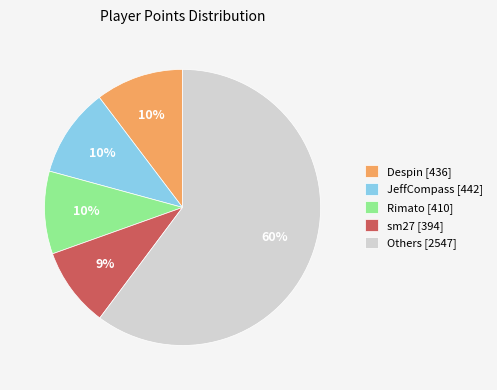

To the nearest percent, what portion does Rimato [410] represent?

10%